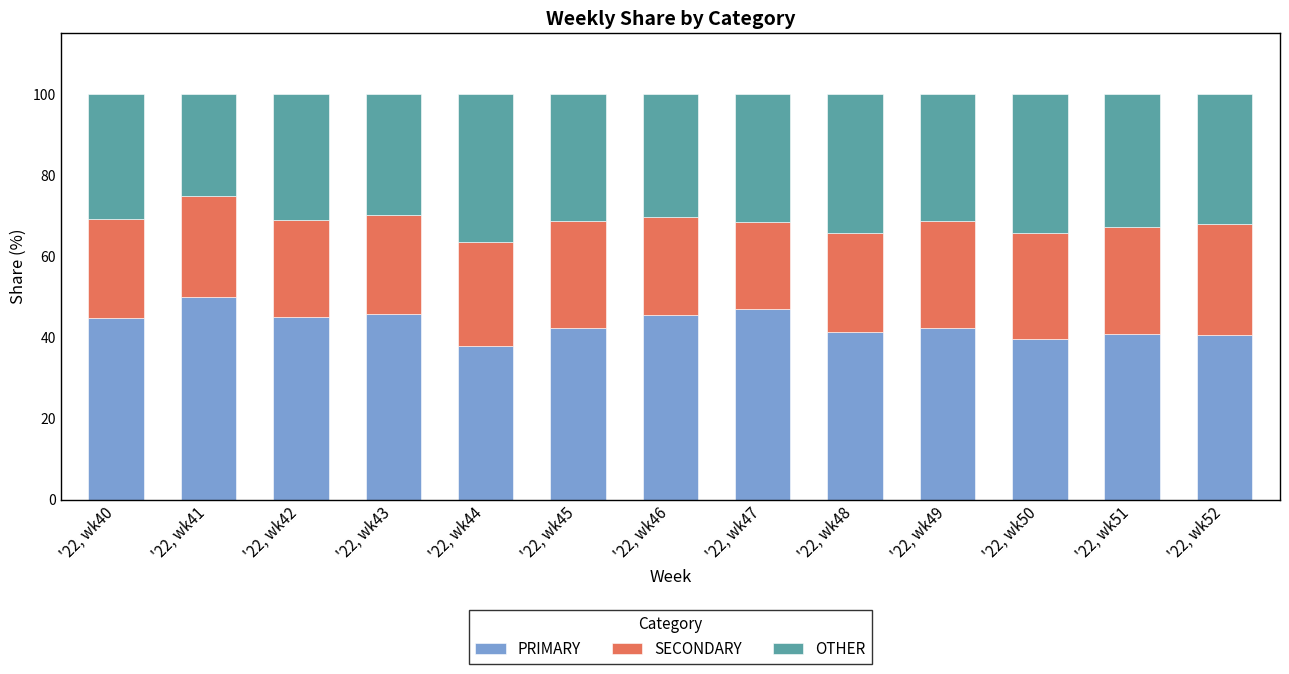

The value of PRIMARY at '22, wk45 is 62.8. True or false?

False